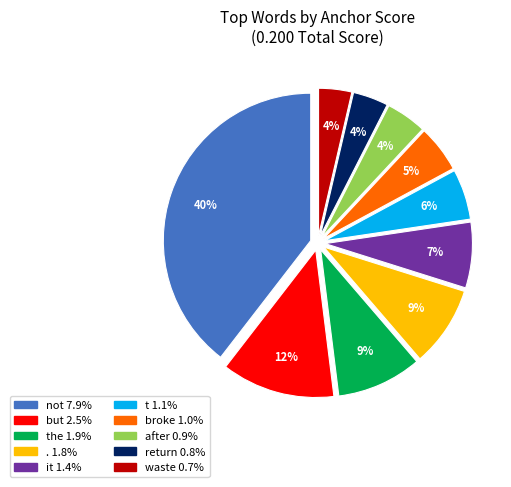

To the nearest percent, what is the average slice percentage?

10%